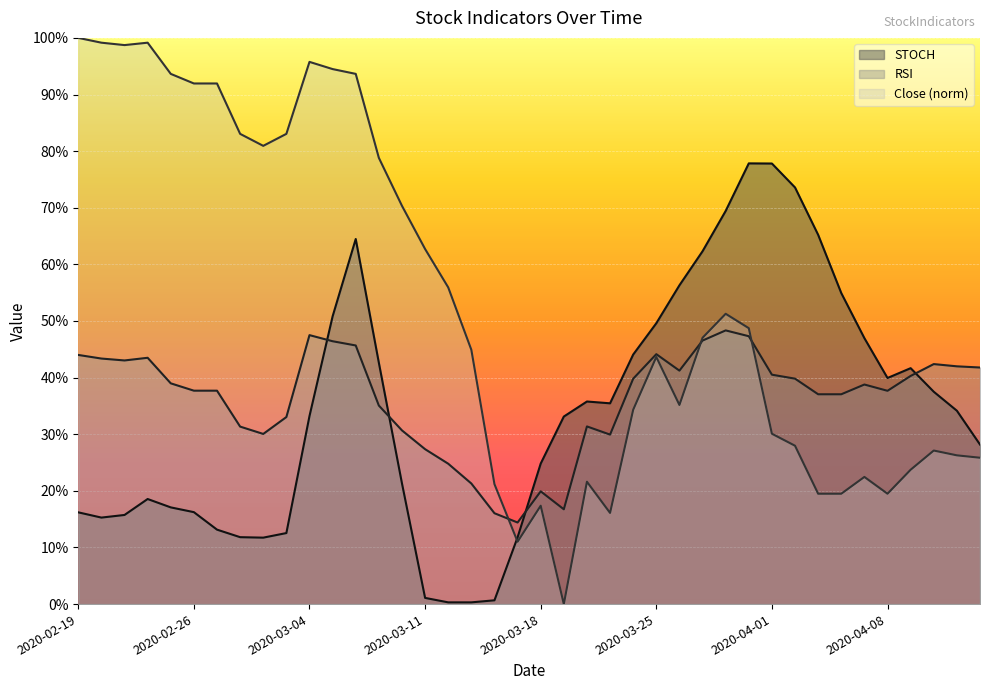

What is the highest value of the Close series?

100.0